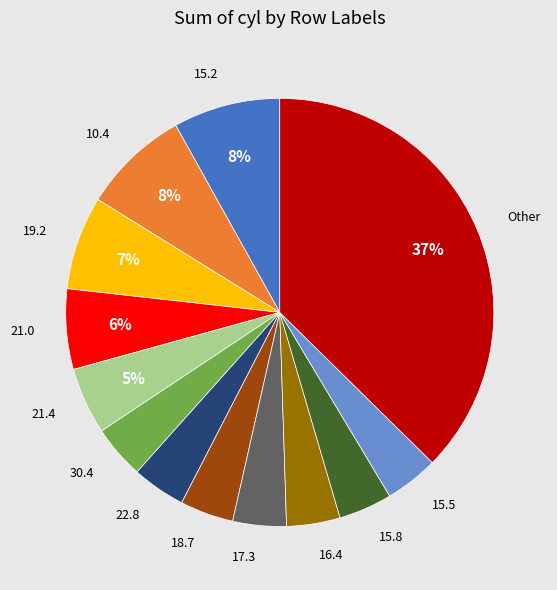

To the nearest percent, what is the difference between the largest and smallest slice percentages?

33%